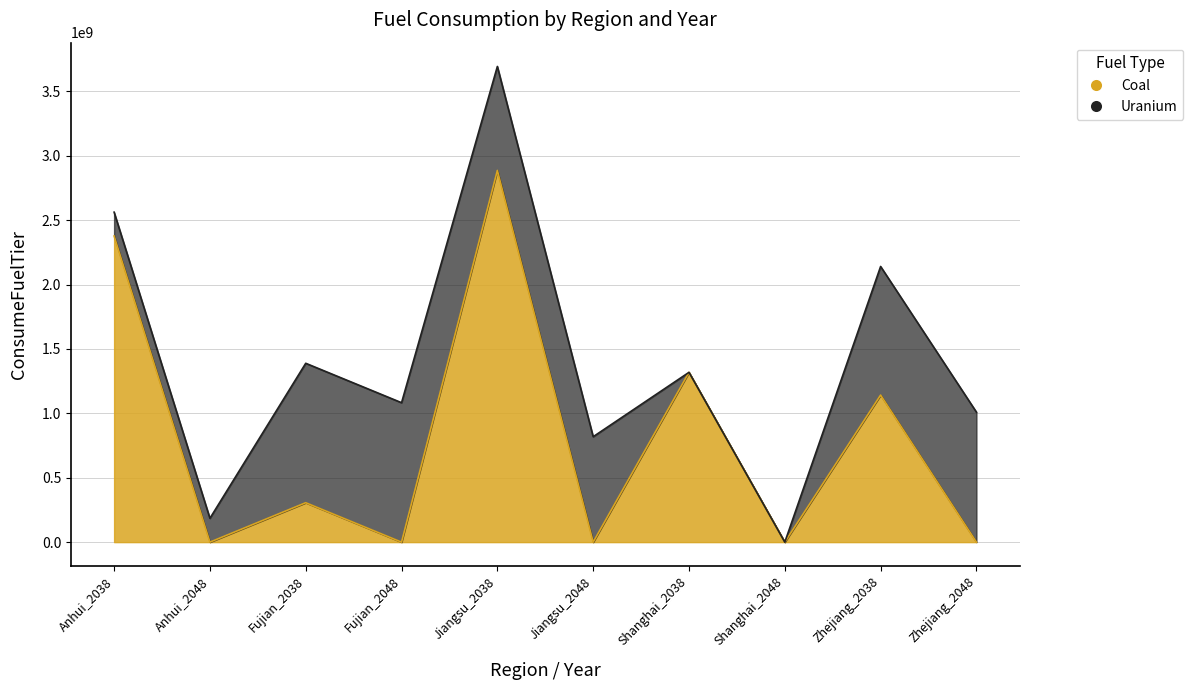

The chart shows a value of -1261522217.6 at Fujian_2048. True or false?

False